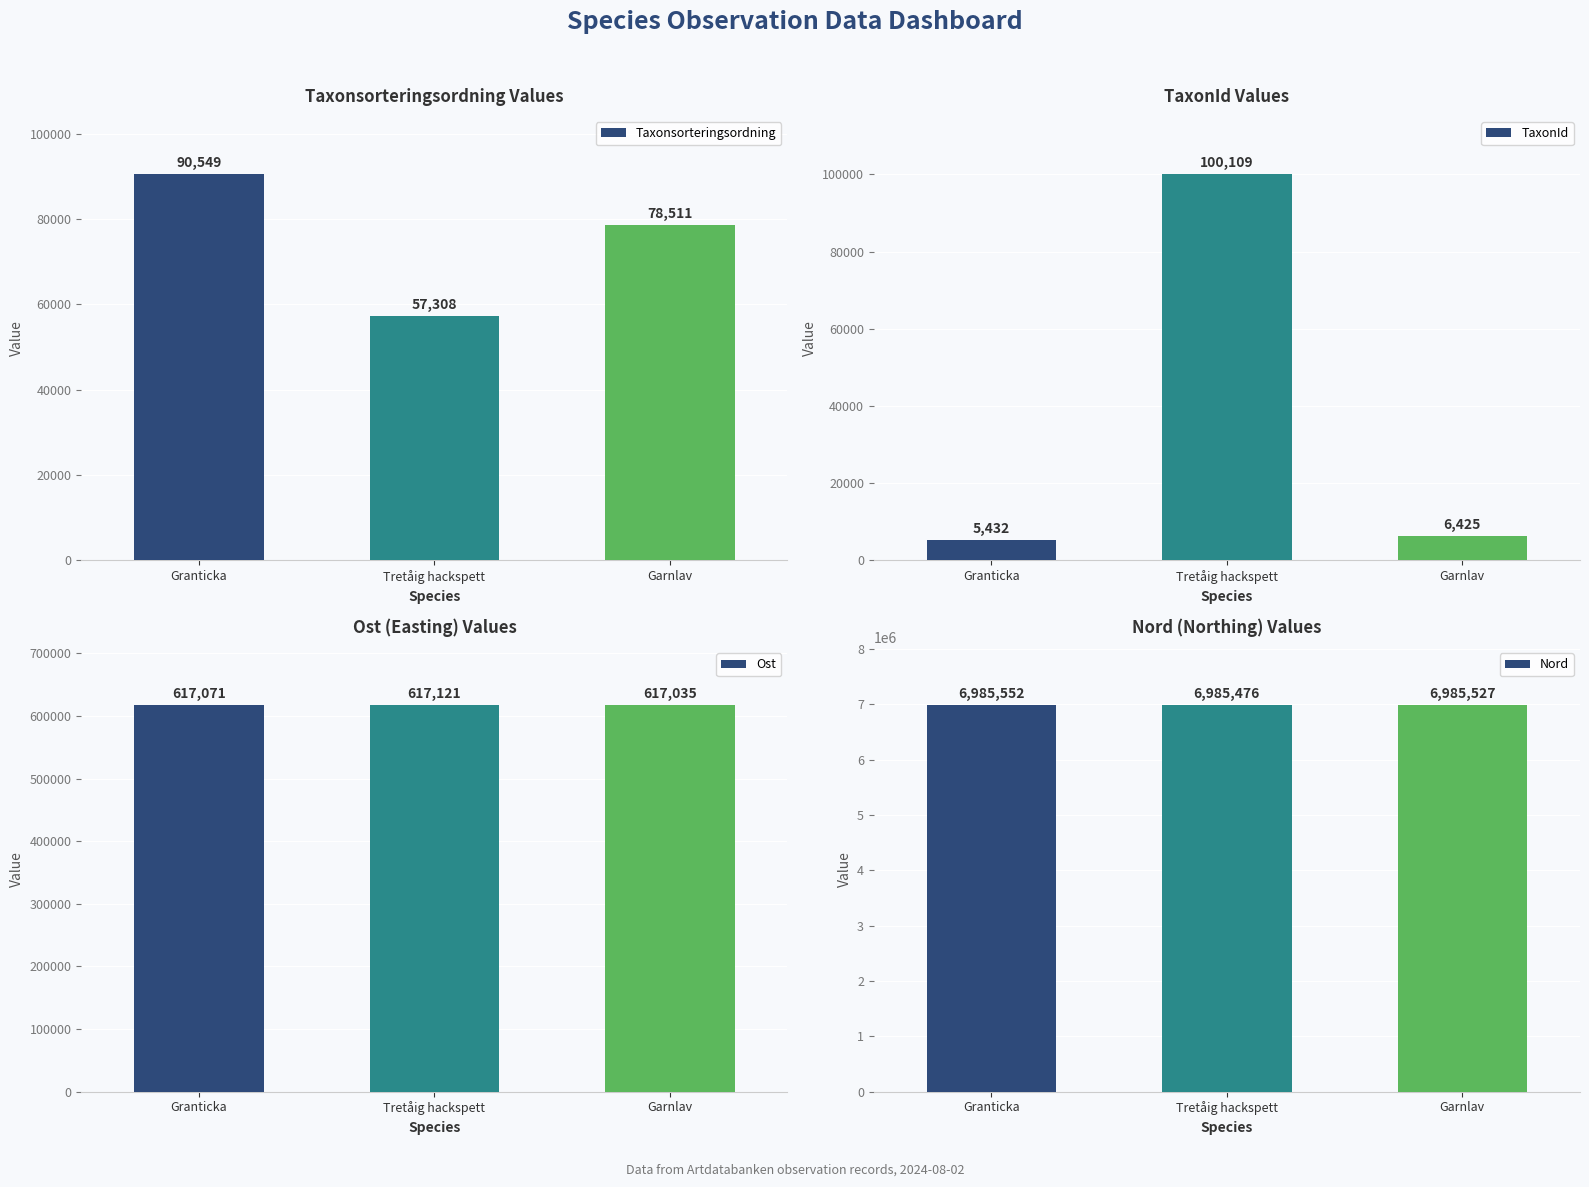

Reading right to left, transcribe all the data shown in this chart.

Taxonsorteringsordning: 78511	57308	90549
TaxonId: 6425	100109	5432
Ost: 617035	617121	617071
Nord: 6985527	6985476	6985552